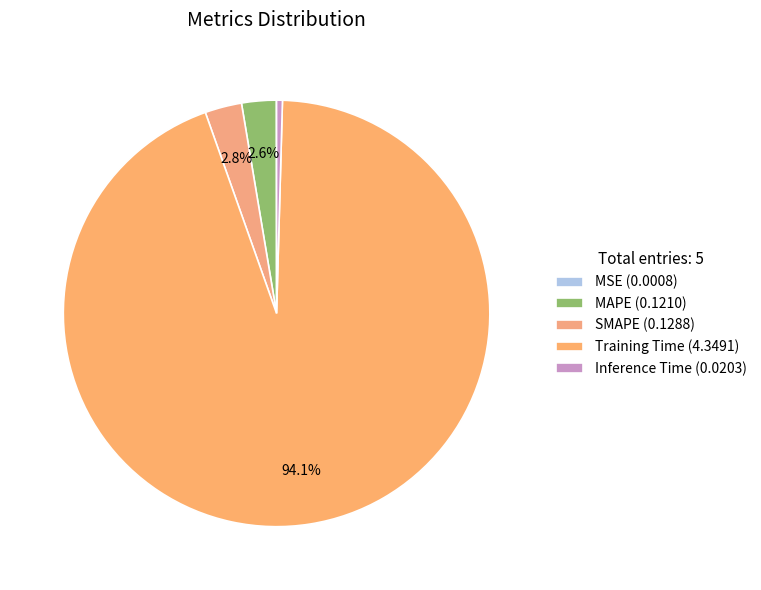

Rank the categories by value from highest to lowest.

Training Time, SMAPE, MAPE, Inference Time, MSE